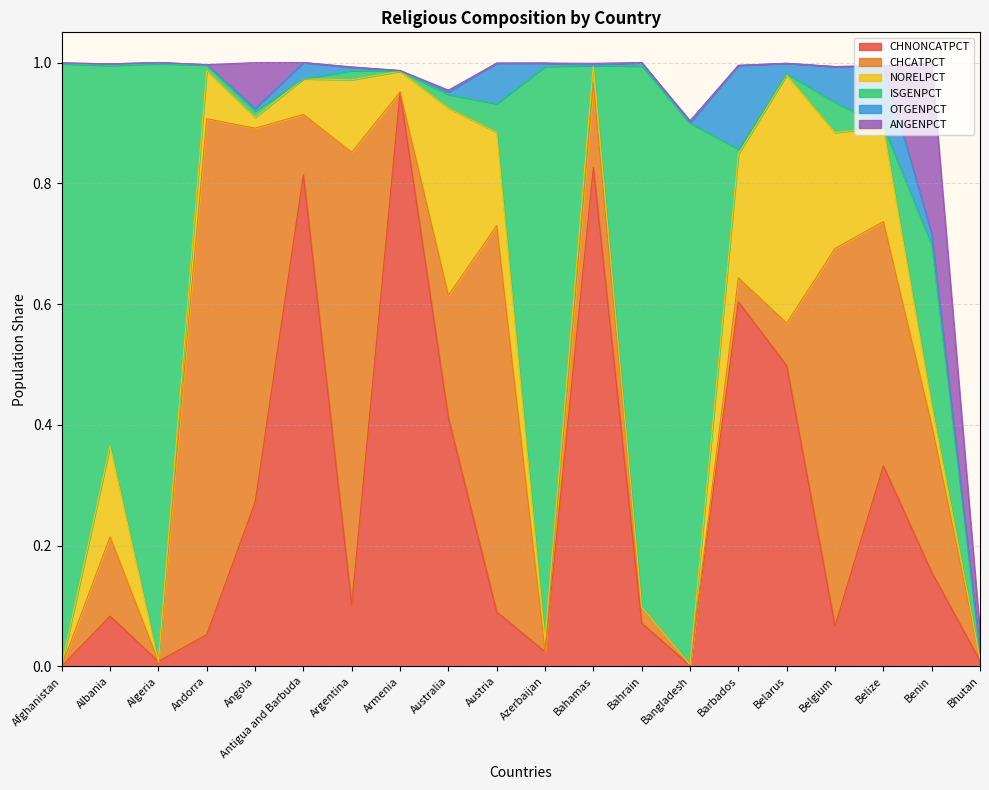

What is the difference between the second highest and second lowest values in the ISGENPCT series?

1.0